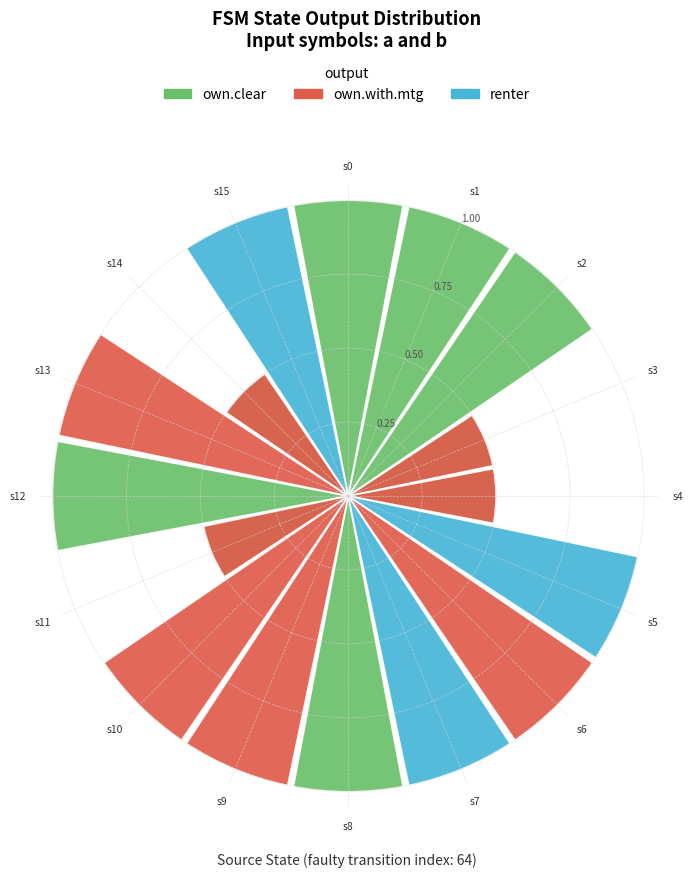

How many segments does this pie chart have?

16